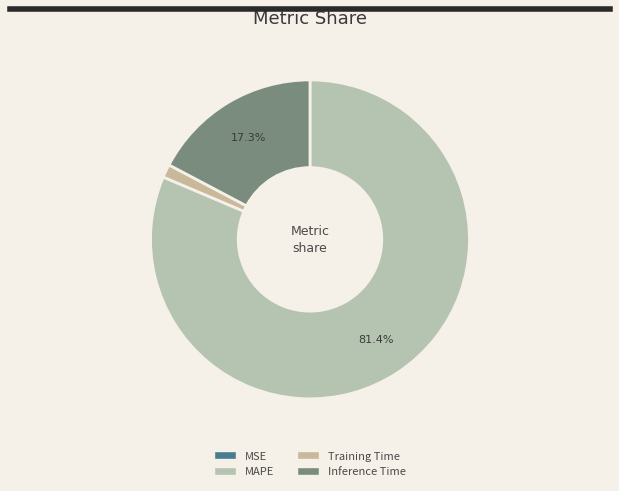

What percentage do Training Time and MAPE together represent?

82.7%